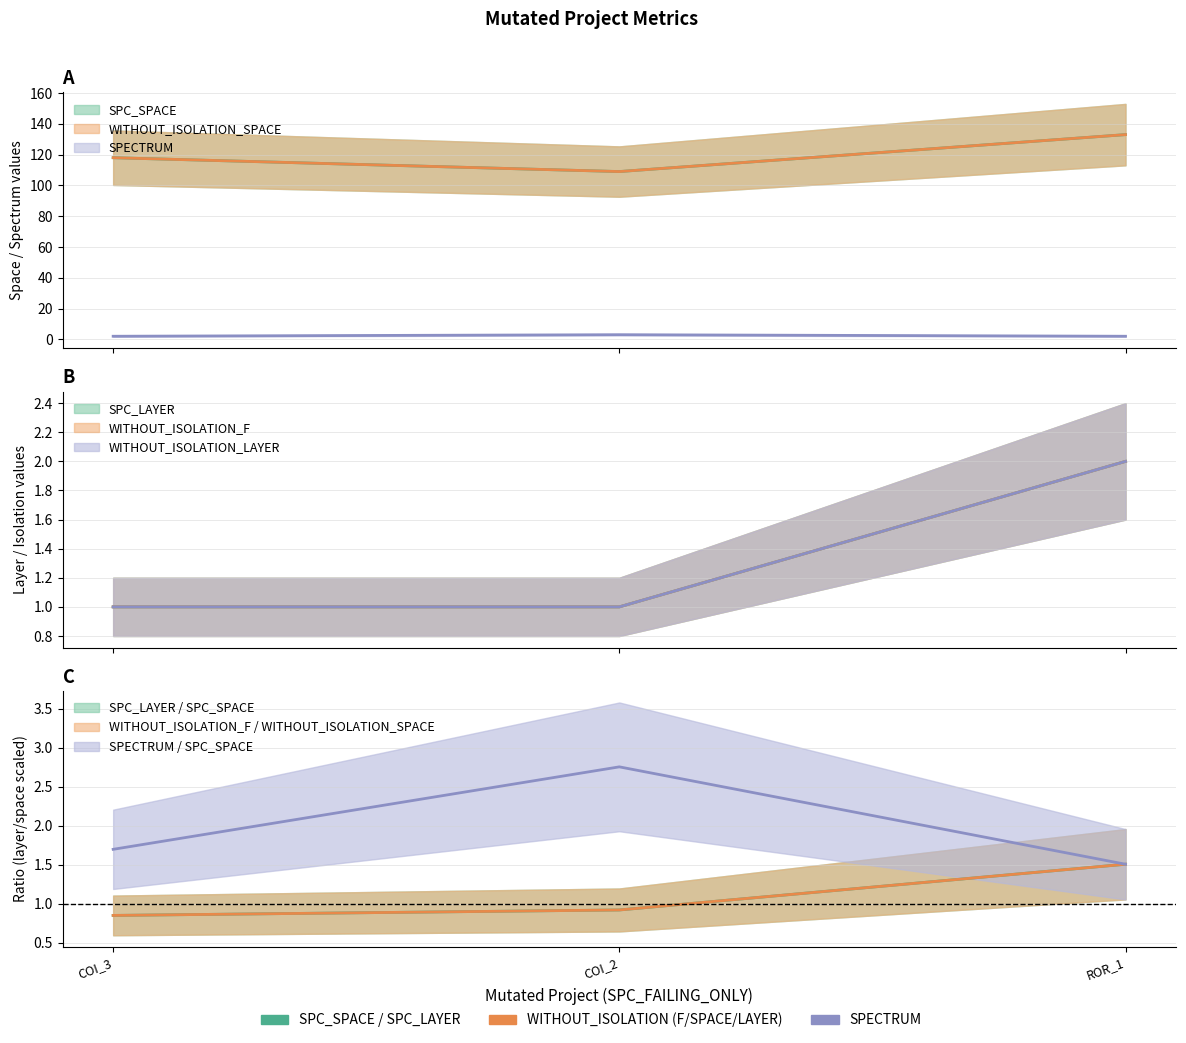

What is the maximum value shown in the chart?

133